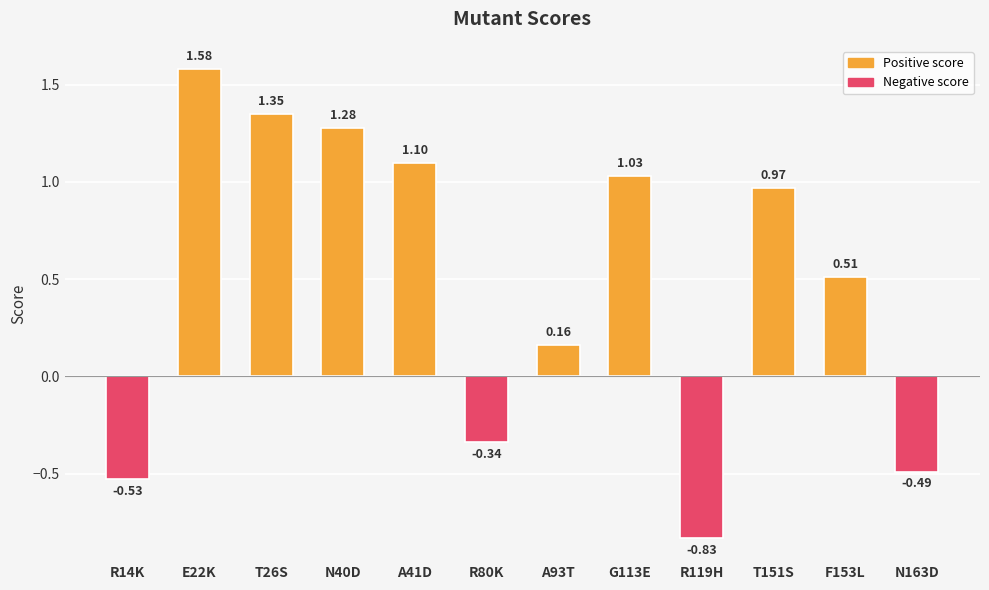

What is the label of the 6th bar from the right?

A93T